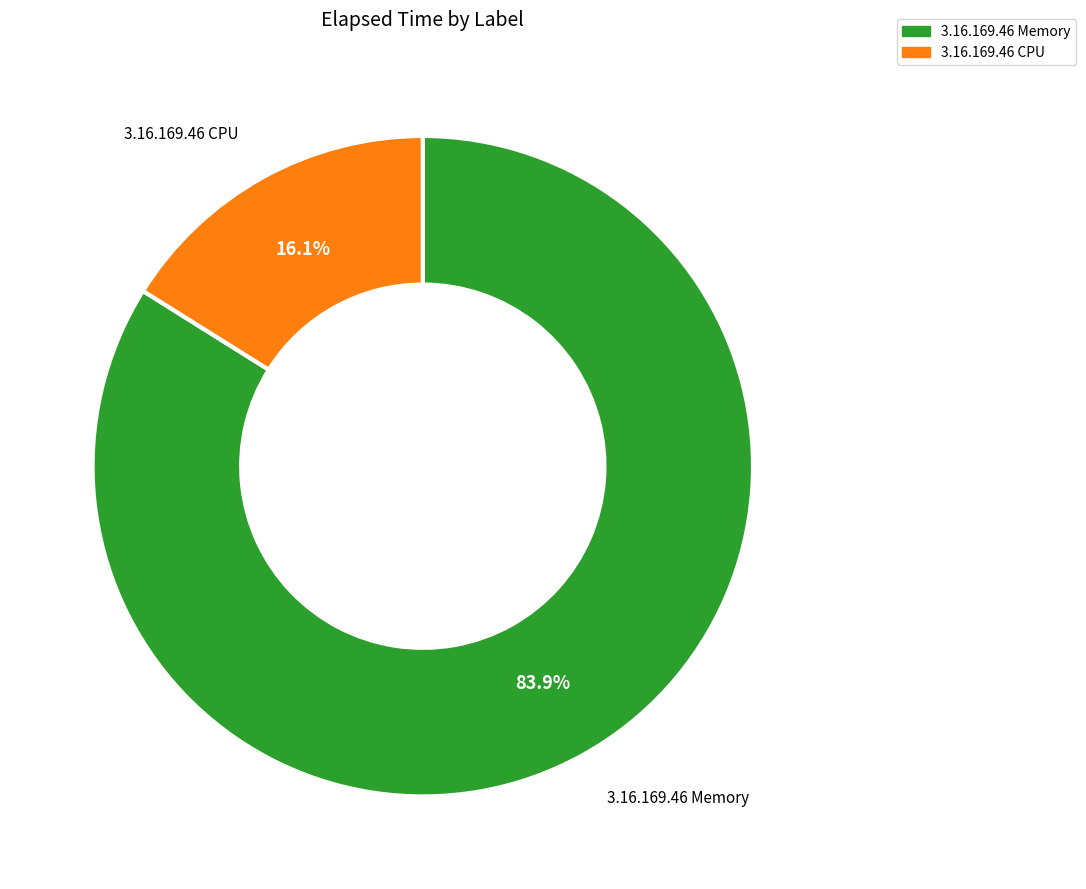

Does any single category account for the majority?

Yes